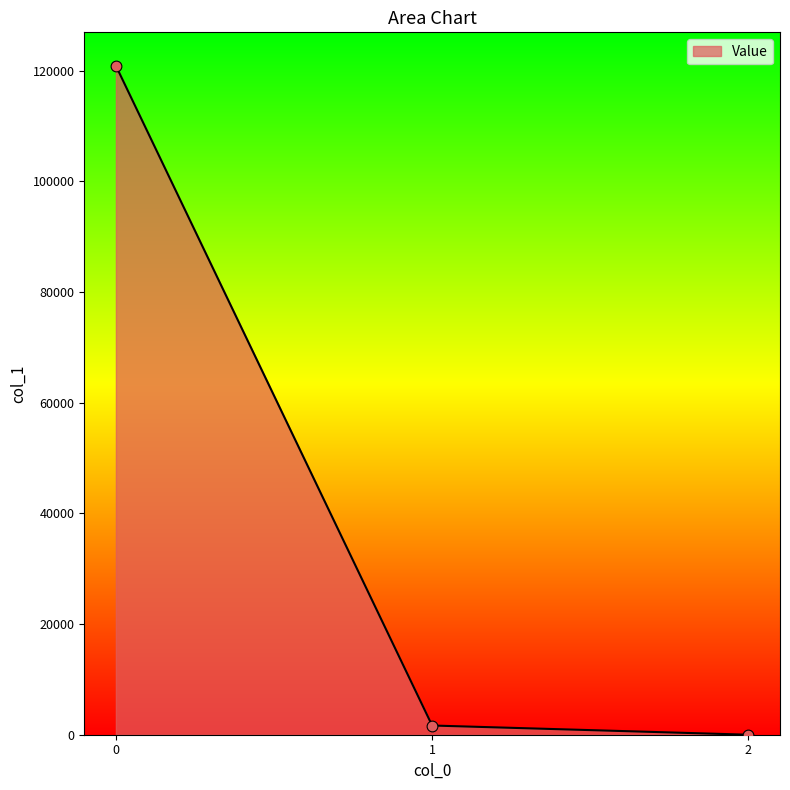

What is the change in value from 0 to 1?

-119207.9